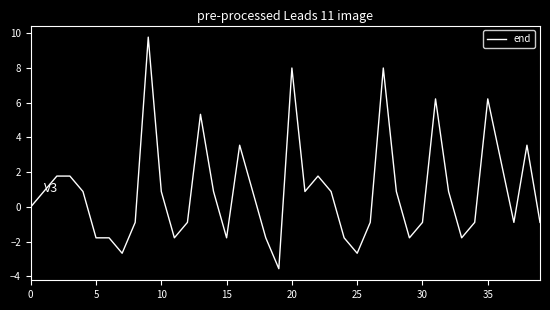

What is the greatest value displayed?

9.8